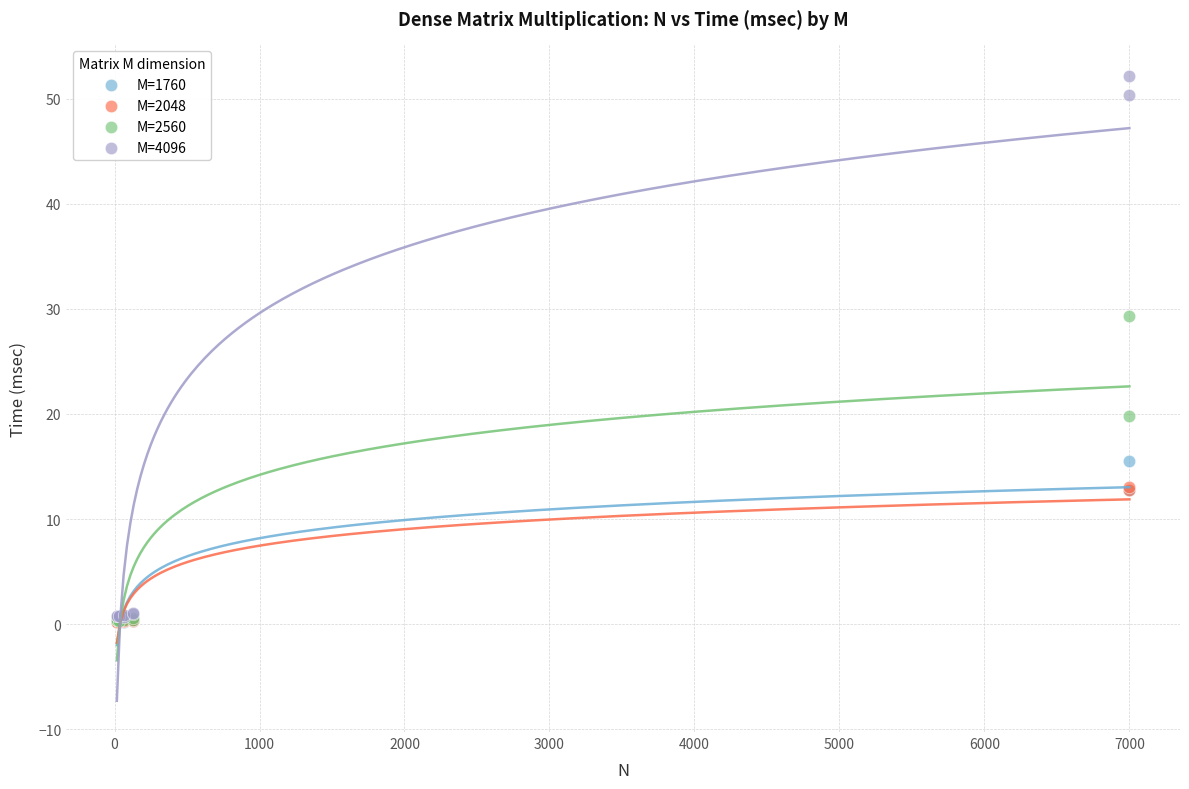

Across all series, what Y value is closest to 26?

29.3